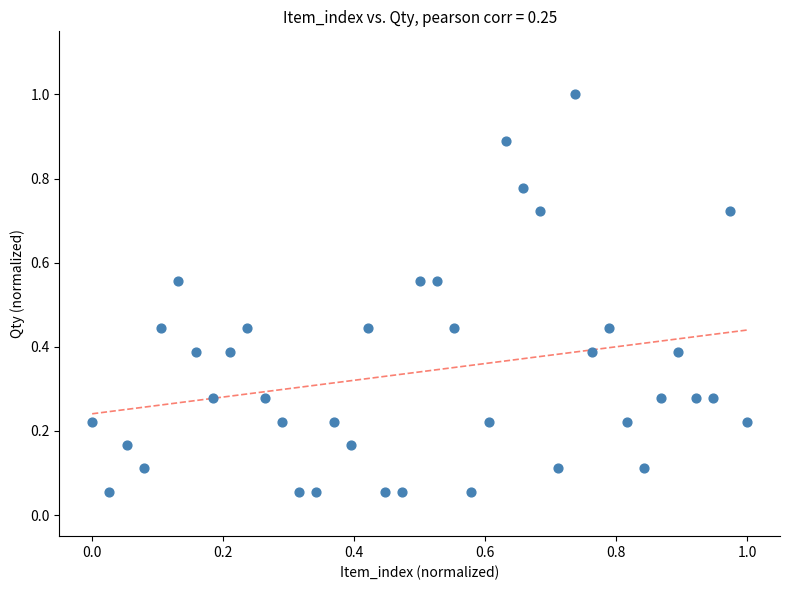

What is the range of Y values (max minus min)?

0.9